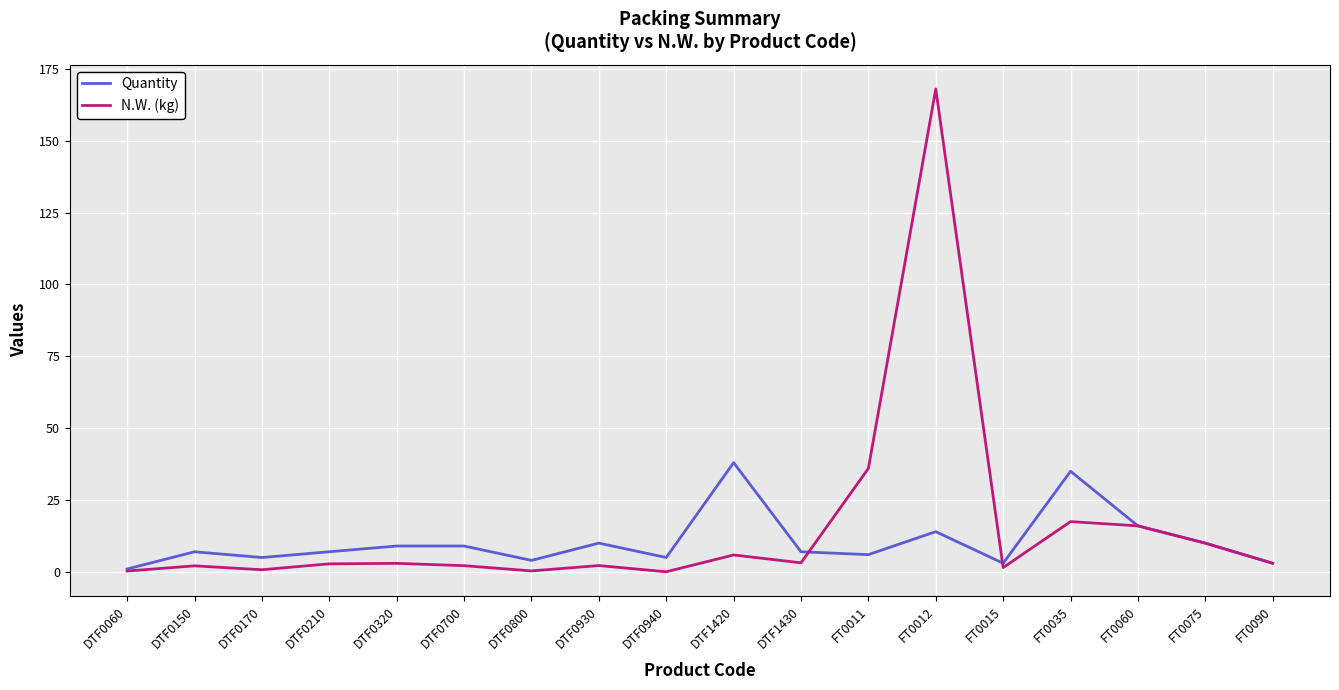

What position from the right is DTF1420?

9